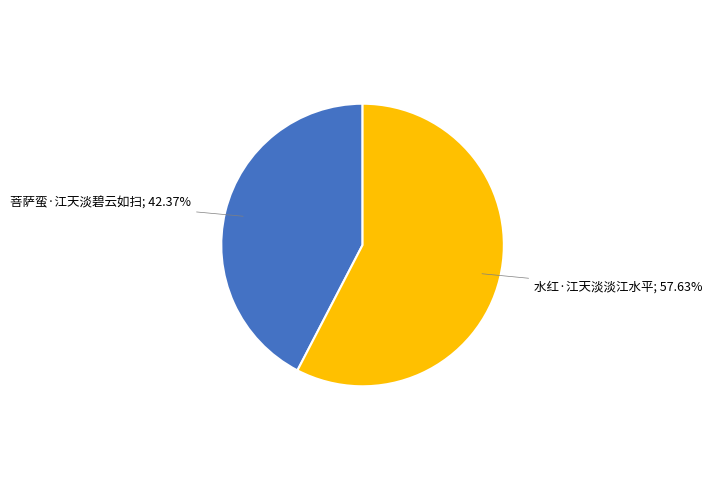

How many slices are in this pie chart?

2